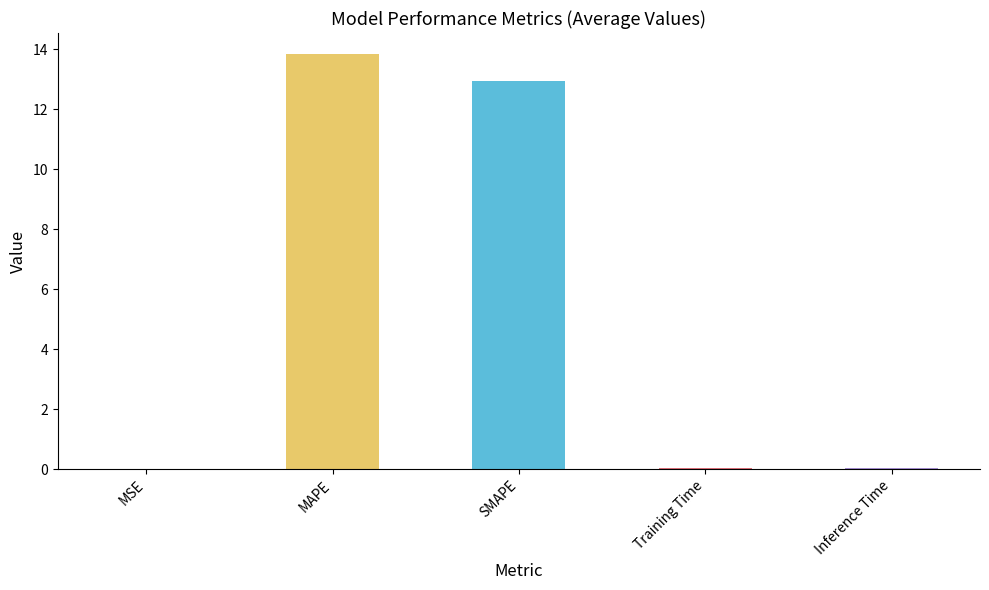

Count the number of categories in the chart.

5